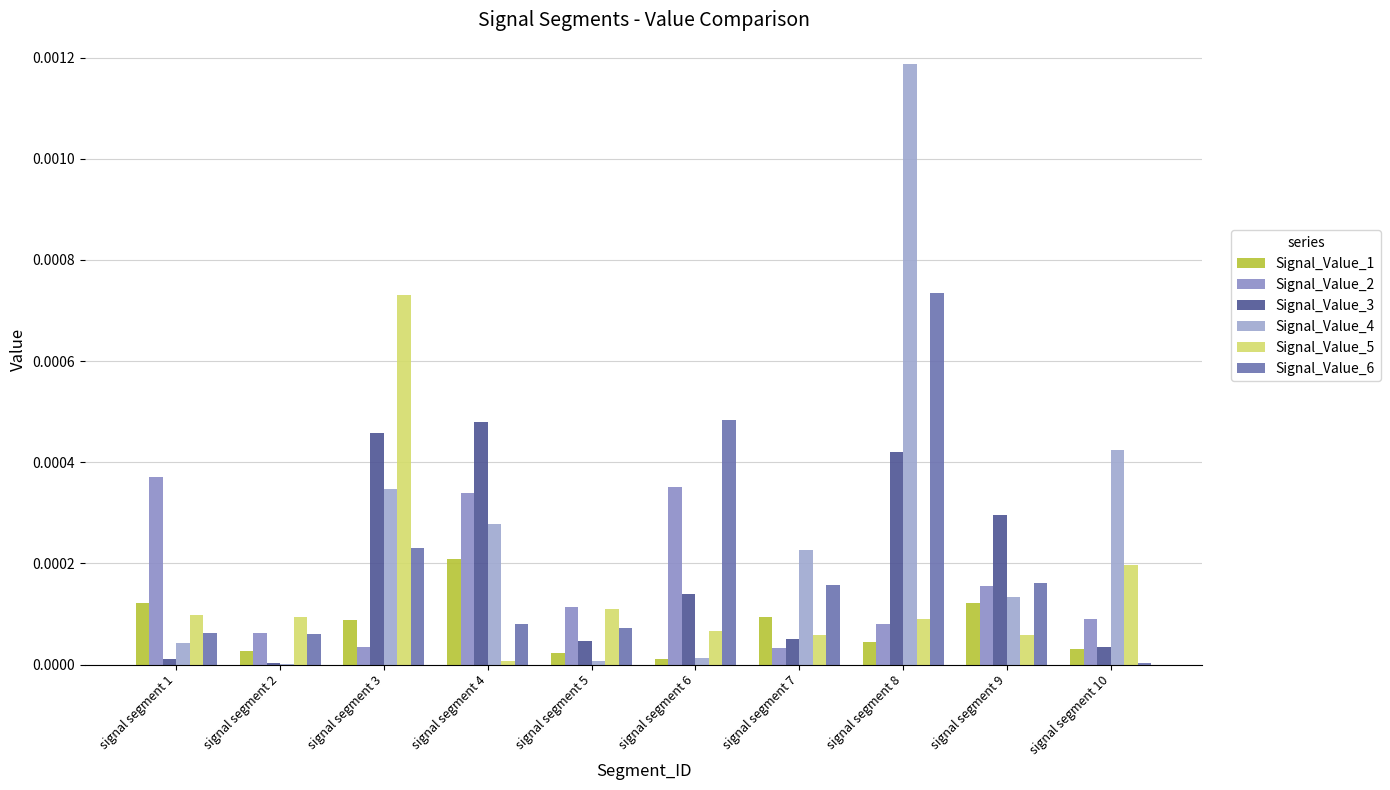

Are the bars horizontal?

No